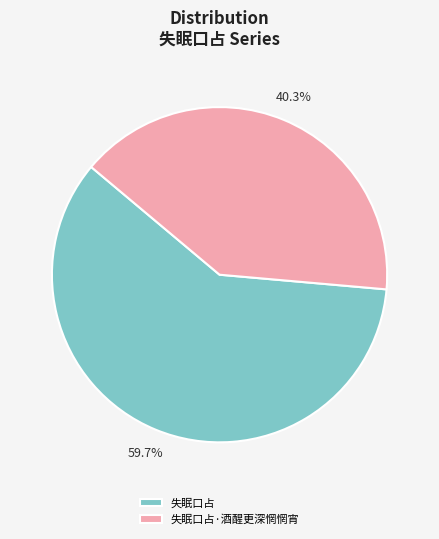

Which category has the biggest portion of the pie?

失眠口占